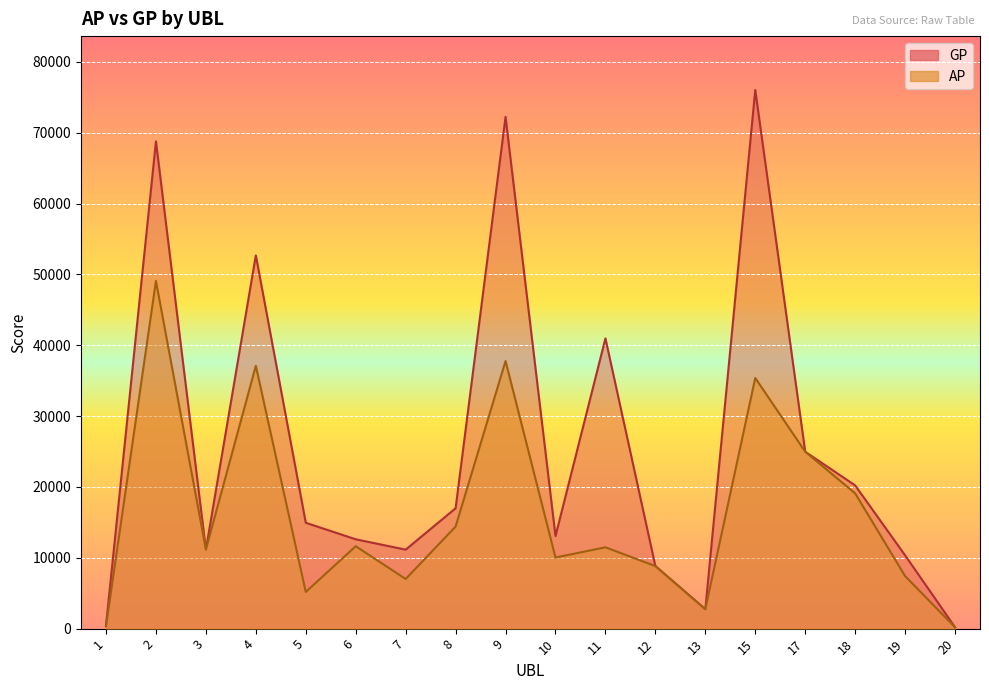

Is it true that GP equals 76025 at 15?

True